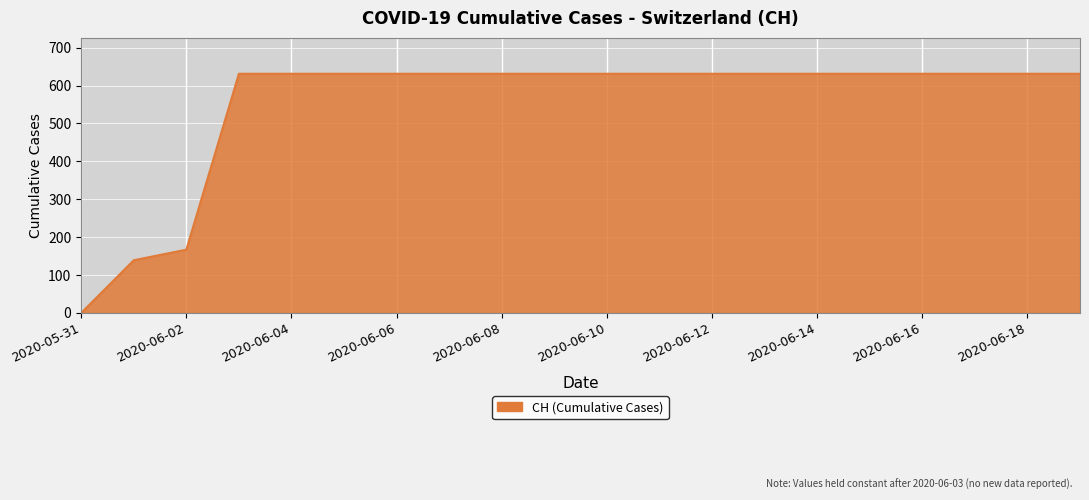

What is the maximum value shown in the chart?

631